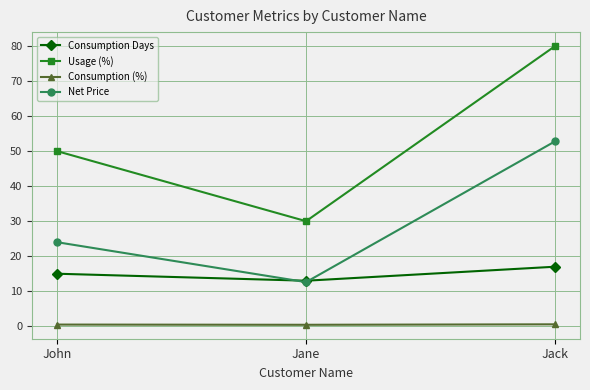

At Jack, list the series in order from smallest to largest.

Consumption (%), Consumption Days, Net Price, Usage (%)